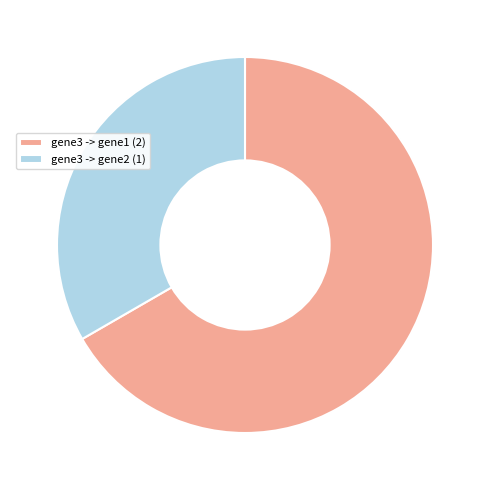

Do gene3 -> gene1 (2) and gene3 -> gene2 (1) together represent more than half of the pie?

Yes